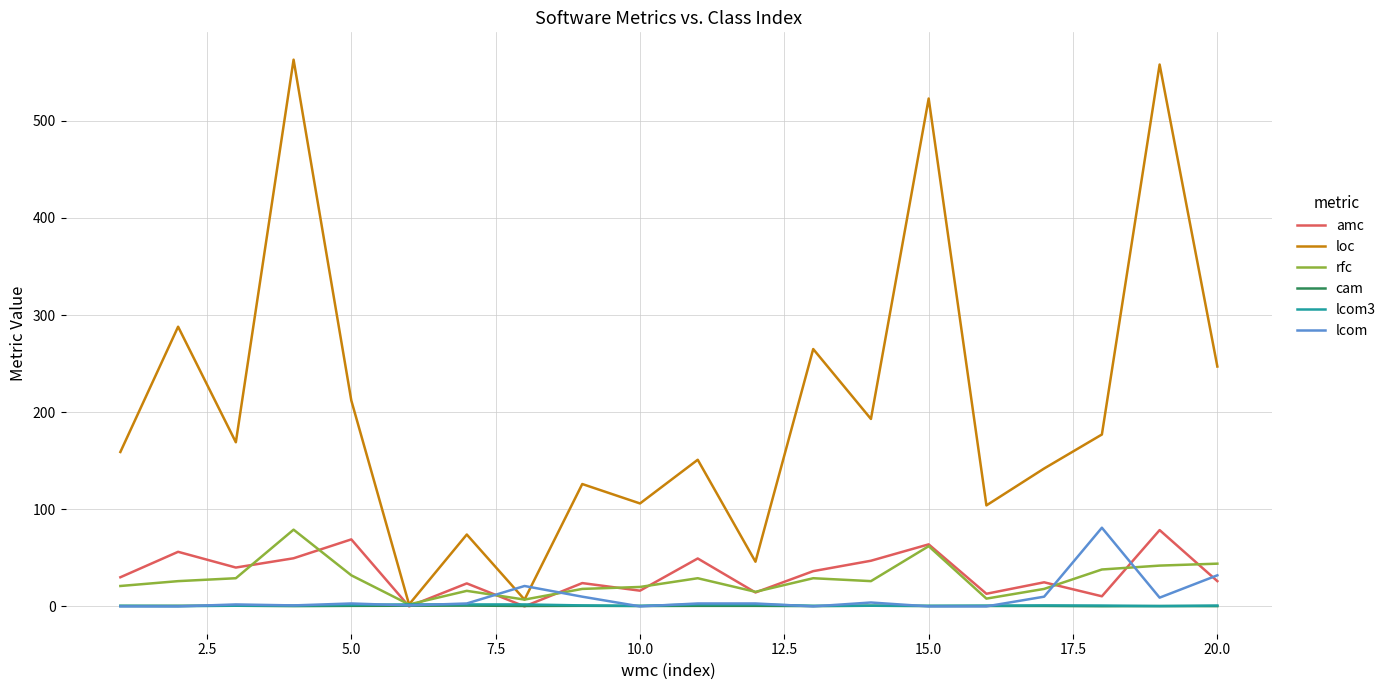

Which series has the largest total across all categories?

loc